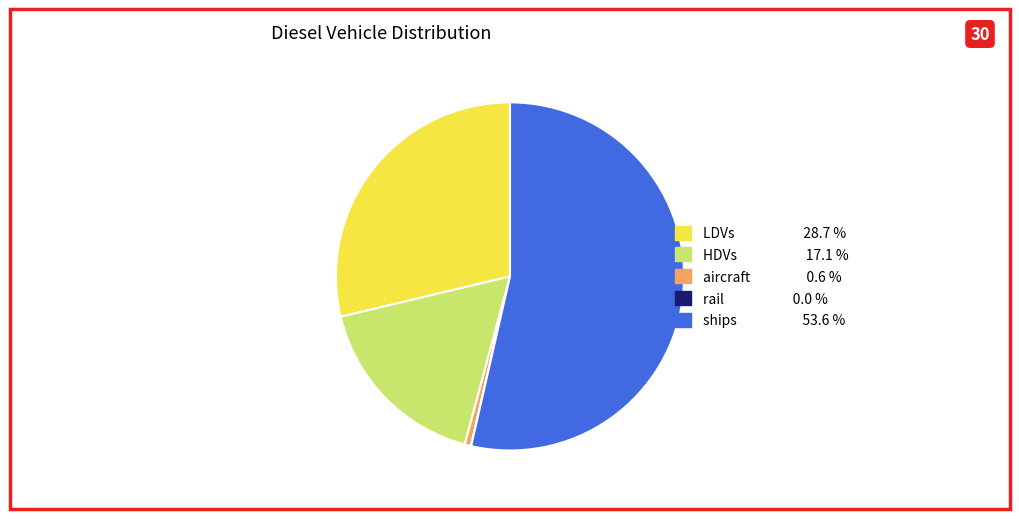

Is there a majority slice in this chart?

Yes